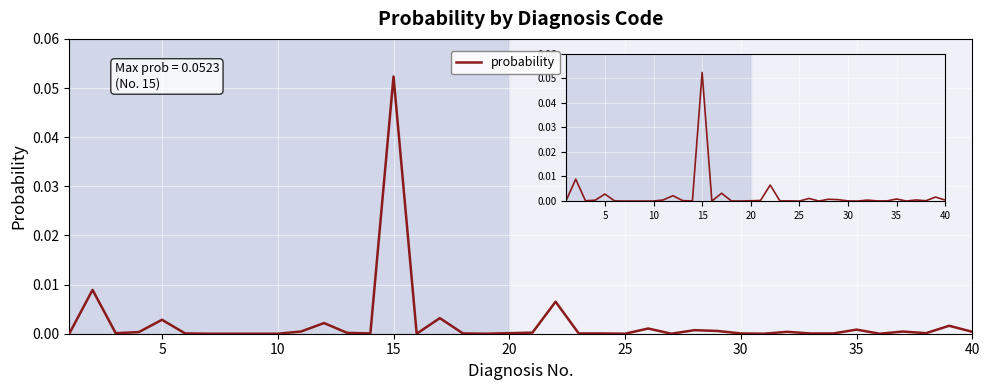

What is the maximum value shown in the chart?

0.1